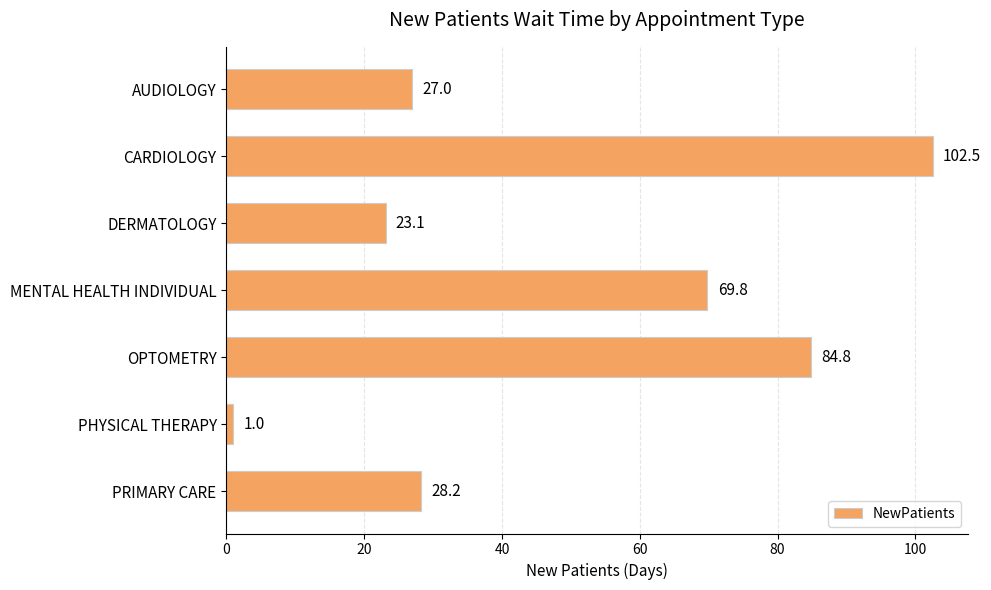

Count the number of values greater than 28.

4